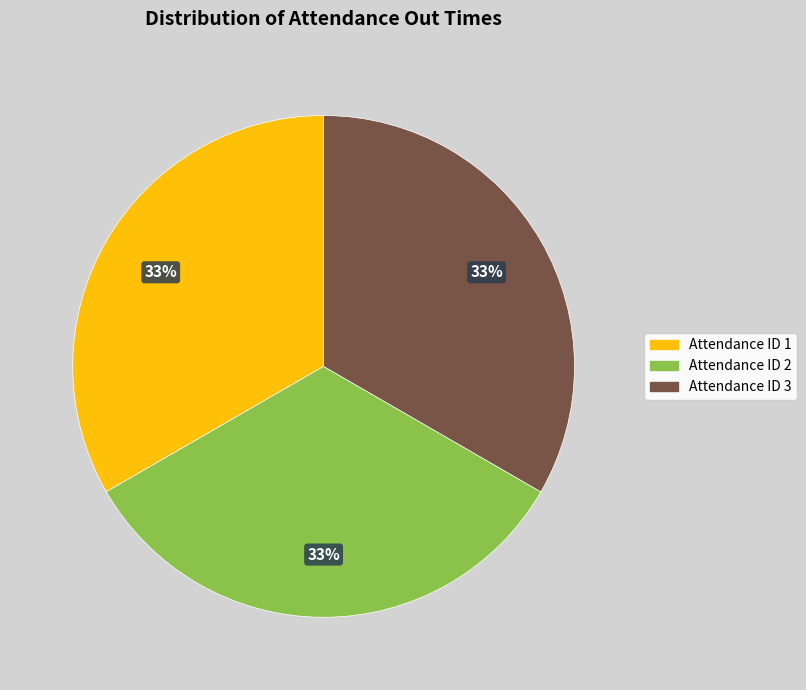

What percentage is the Attendance ID 2 slice, to the nearest percent?

33%